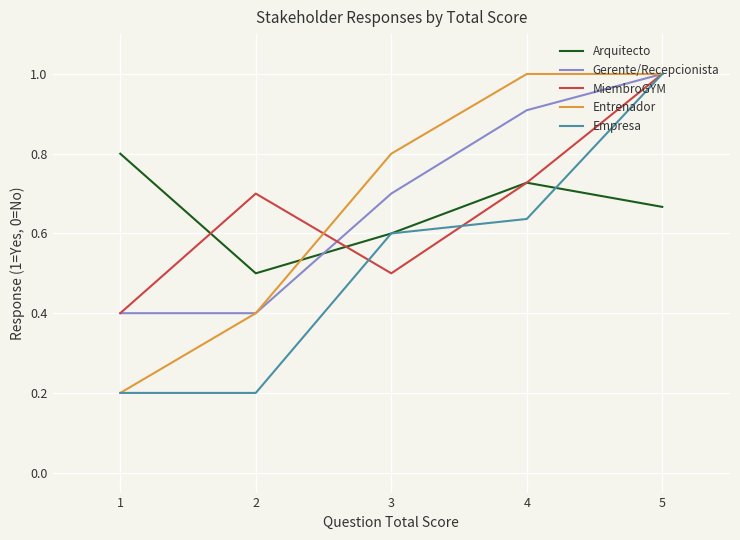

List the labels in order of Arquitecto value, smallest first.

2, 3, 5, 4, 1